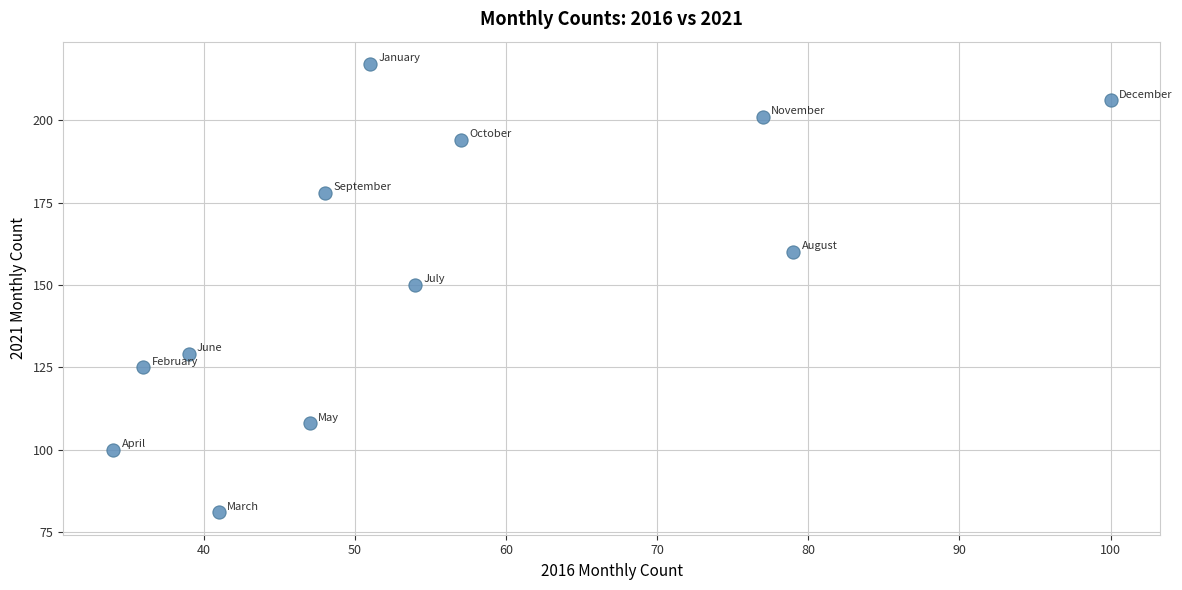

What is the average X value?

55